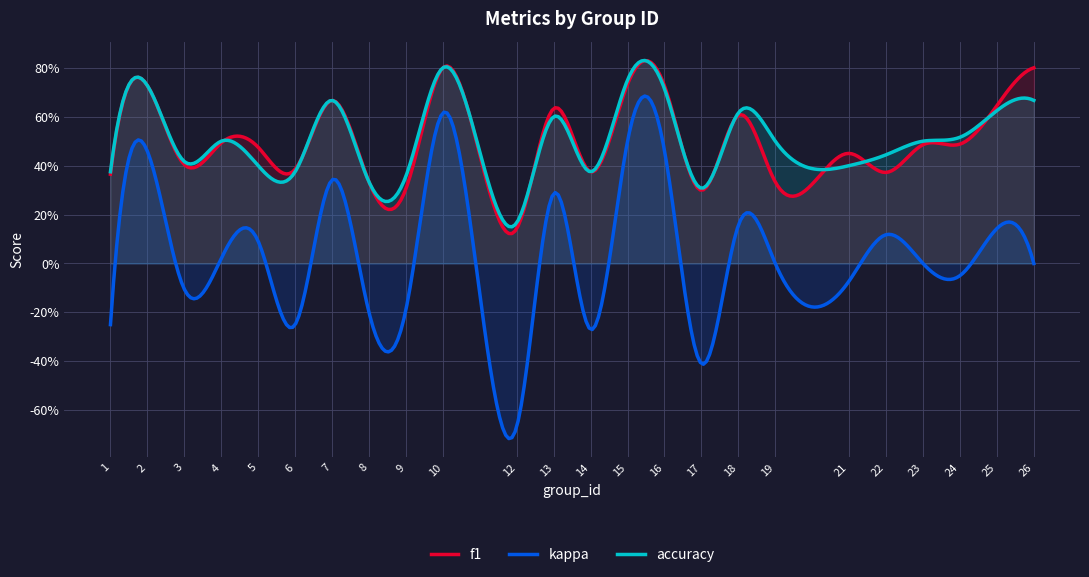

How many series are shown in this chart?

3